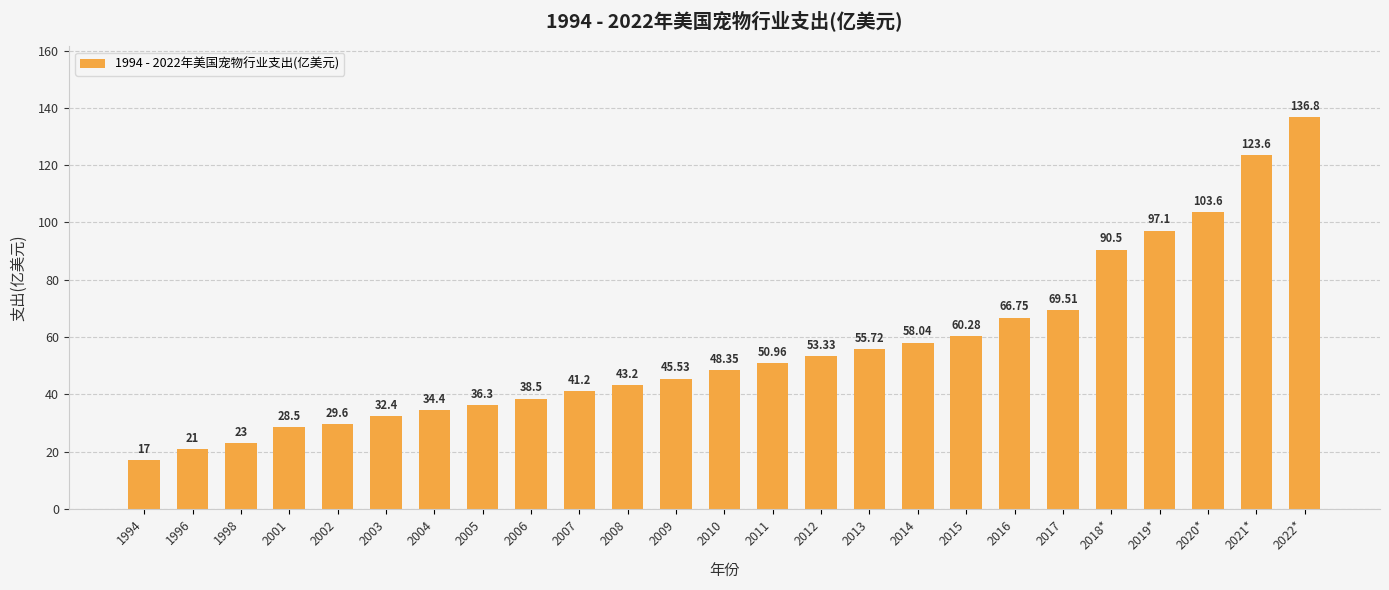

What is the label of the 19th bar from the left?

2016